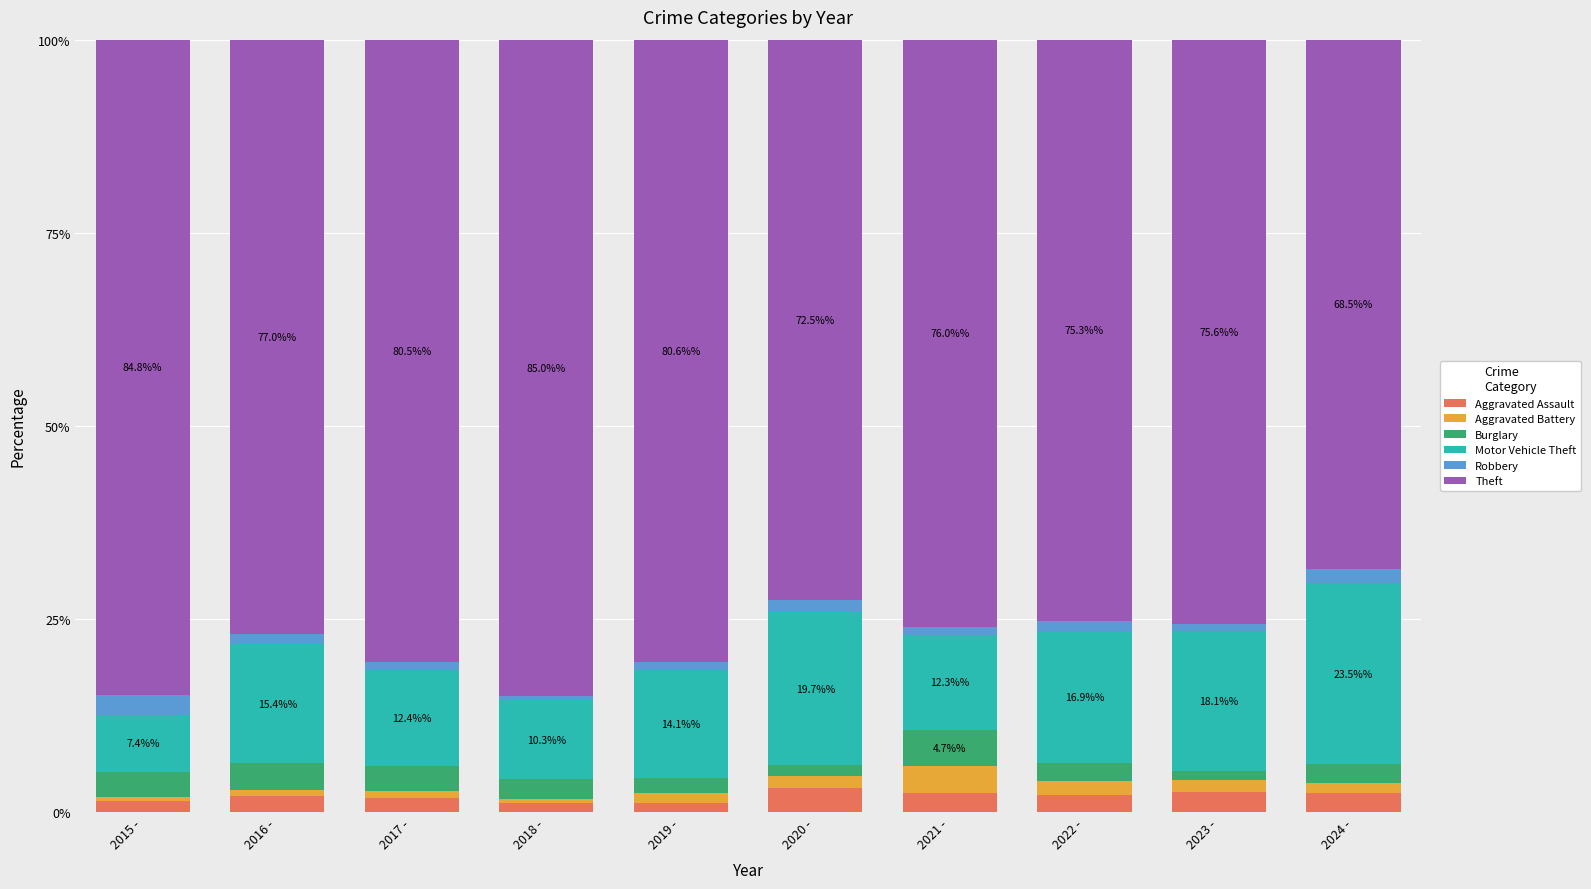

What is the difference between the maximum and minimum values in the Aggravated Assault series?

2.0